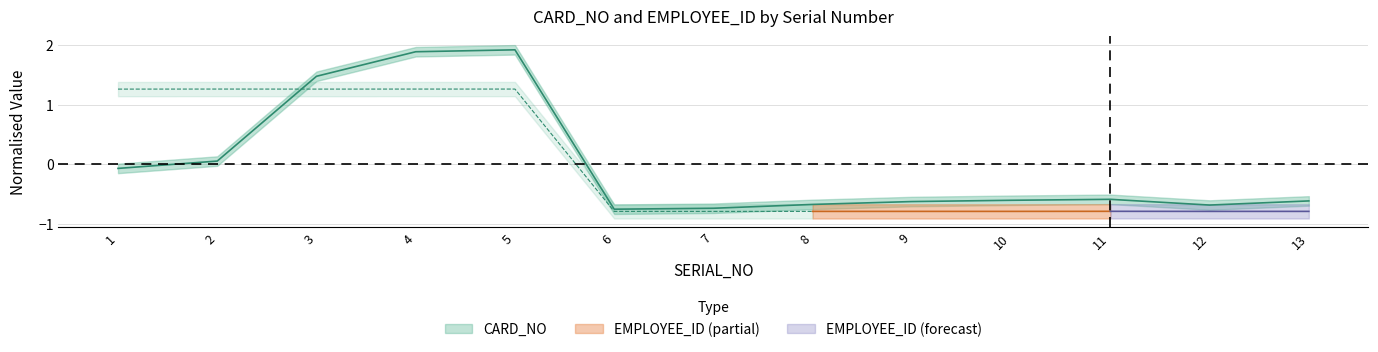

What is the change in value from 4 to 8?

-2.6